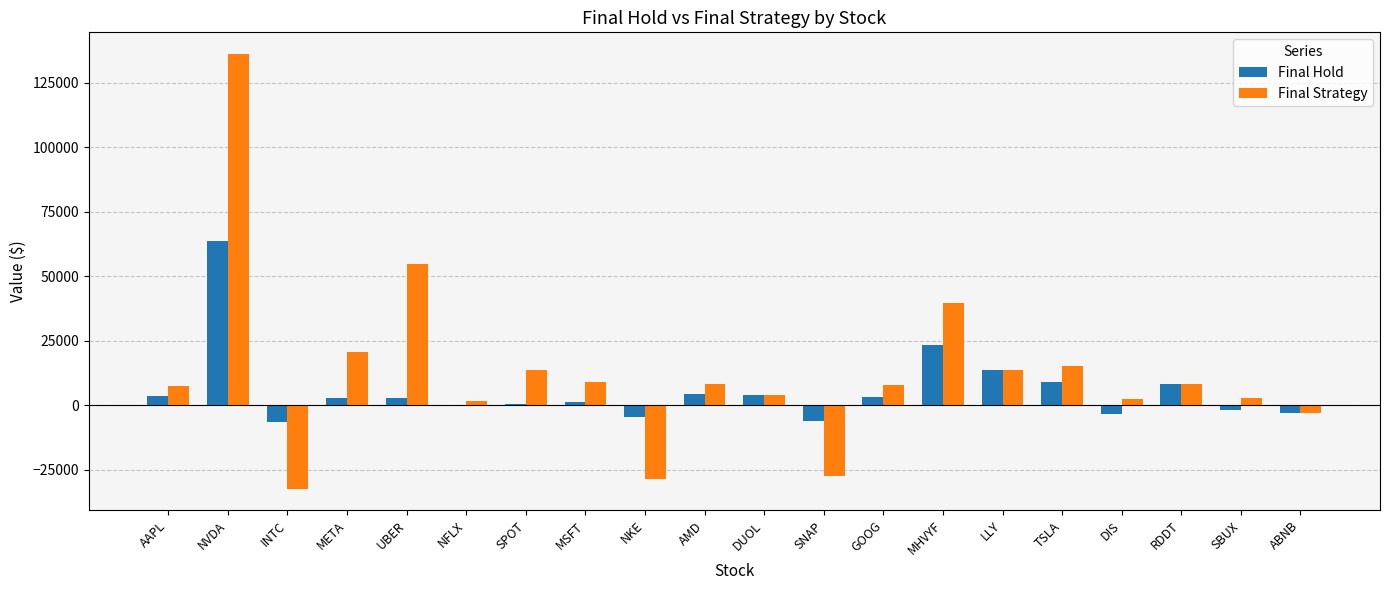

Between NVDA and META, which series saw the biggest shift?

Final Strategy